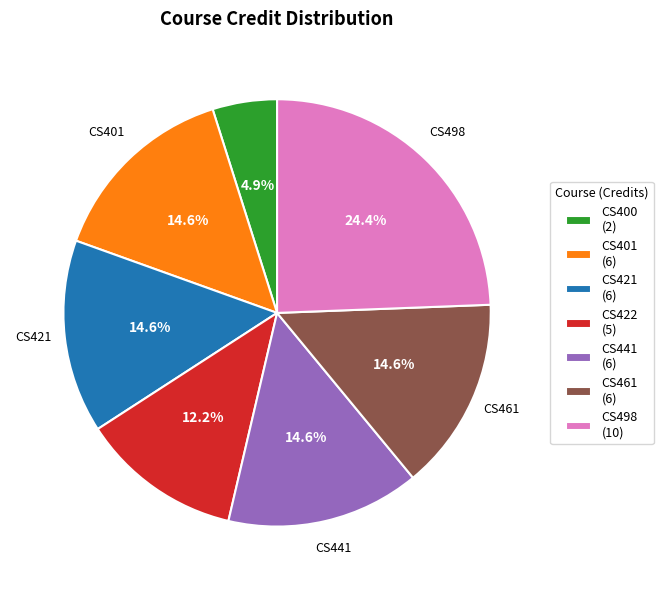

Does any single category account for the majority?

No